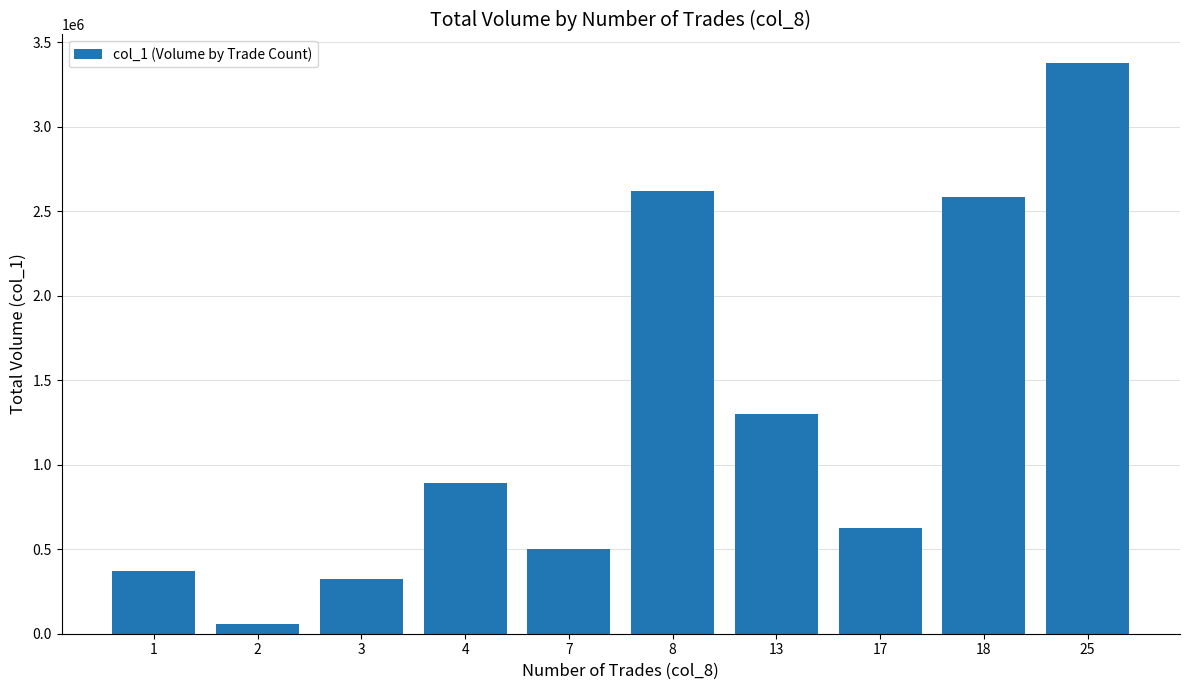

How many categories are shown in the chart?

10